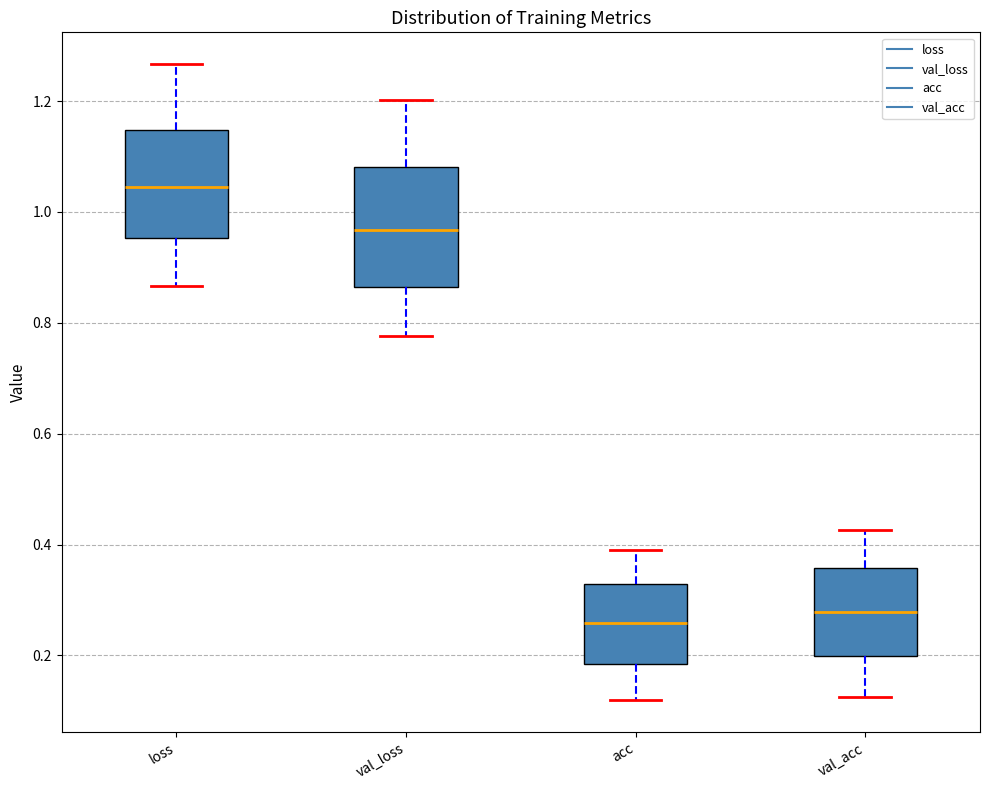

Reading left to right, read every box against the y-axis: the position of its median line, the range the box covers, and the ends of its whiskers. The values are not printed on the chart, so give them approximately, as read against the axis.

loss: median 1.04, box 0.96 to 1.14, whiskers 0.86 to 1.26
val_loss: median 0.96, box 0.86 to 1.08, whiskers 0.78 to 1.20
acc: median 0.26, box 0.18 to 0.32, whiskers 0.12 to 0.38
val_acc: median 0.28, box 0.20 to 0.36, whiskers 0.12 to 0.42